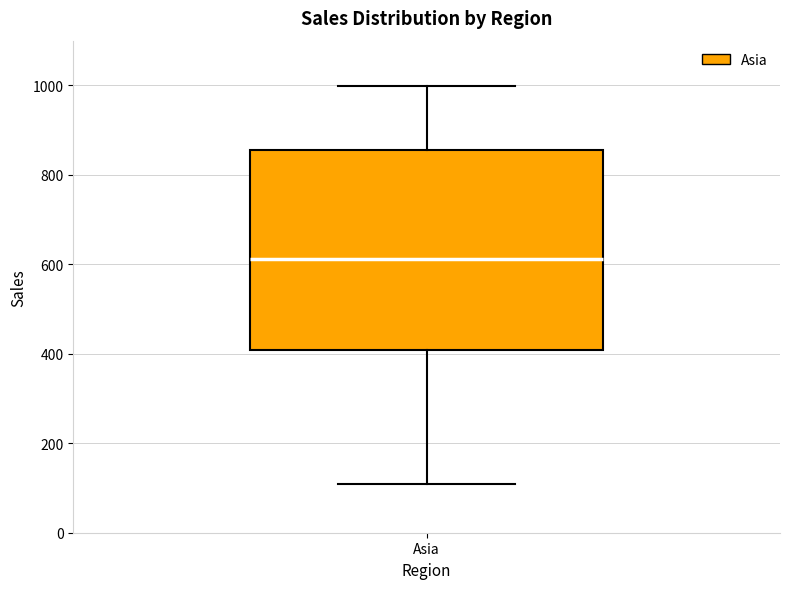

Read this box plot against the y-axis: the position of the median line, the range covered by the box, and the ends of both whiskers. The values are not printed on the chart, so give them approximately, as read against the axis.

median 620, box 400 to 860, whiskers 100 to 1000